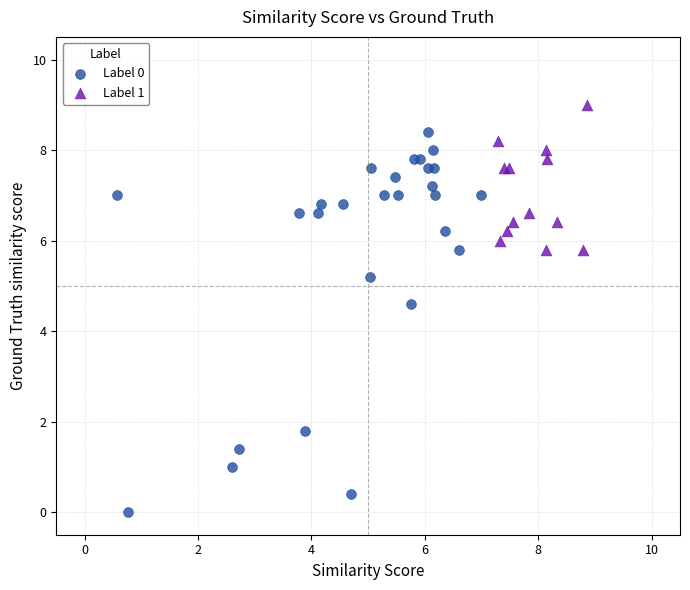

Which series reaches the maximum Y coordinate?

Label 1